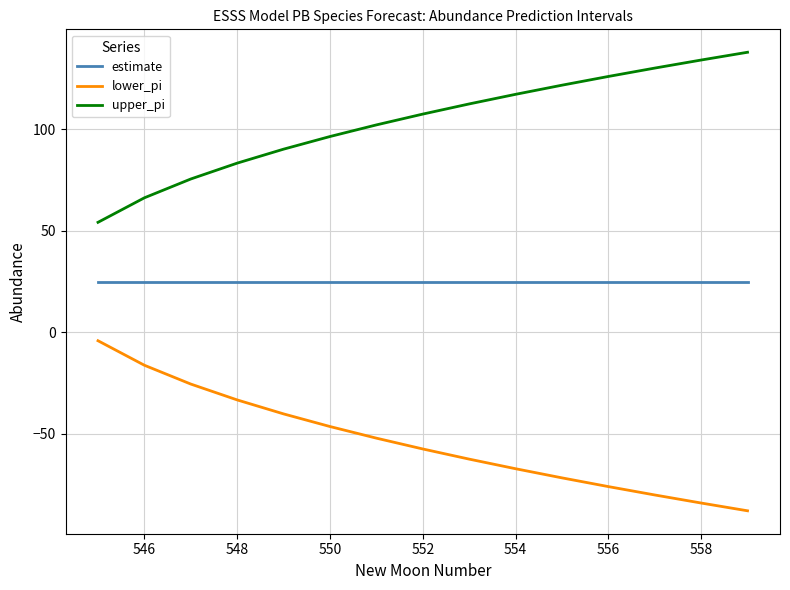

Rank the series by their maximum value, from highest to lowest.

upper_pi, estimate, lower_pi